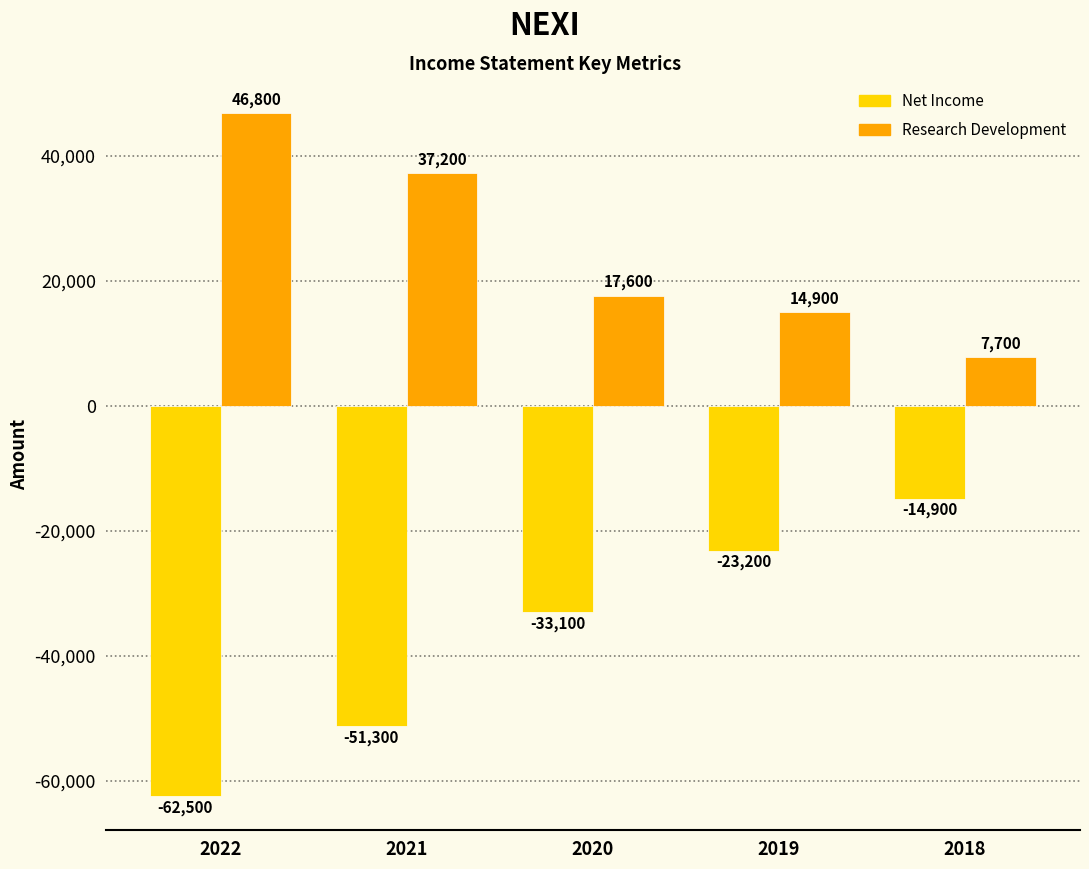

List the labels in order of Net Income value, smallest first.

2022, 2021, 2020, 2019, 2018